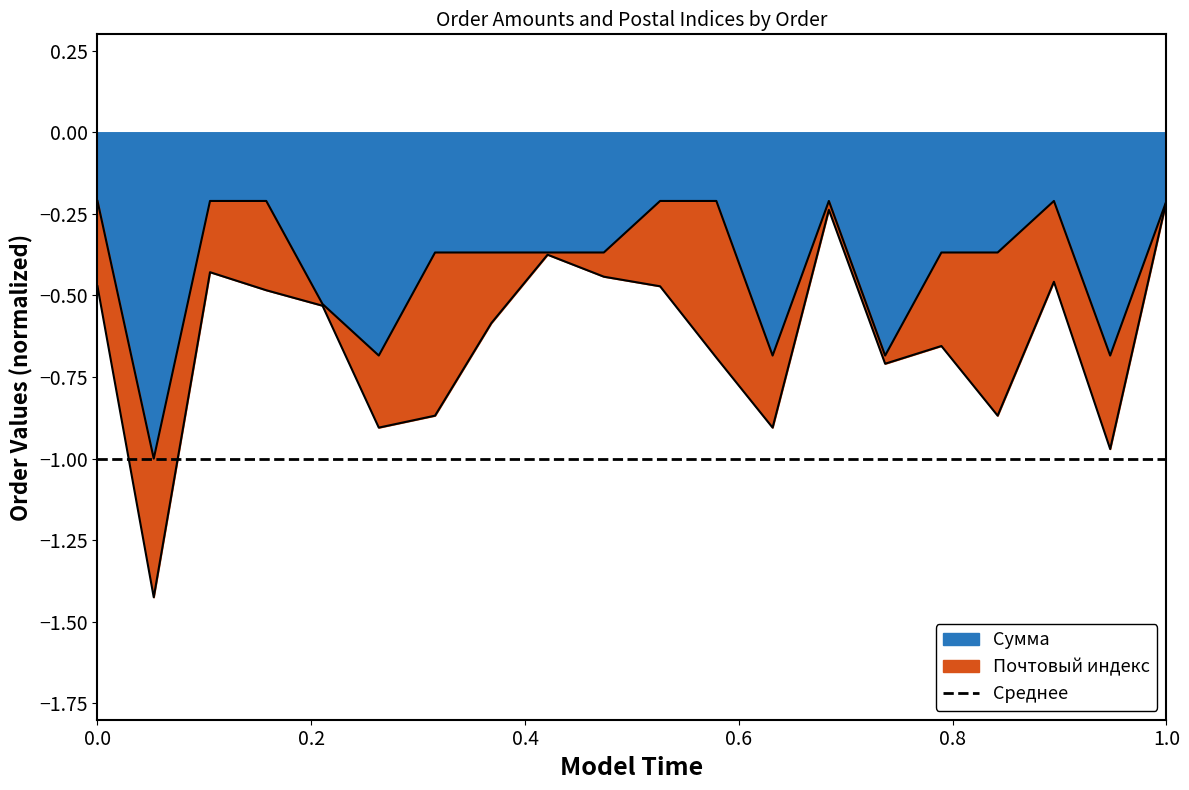

What is the greatest value displayed?

-0.2